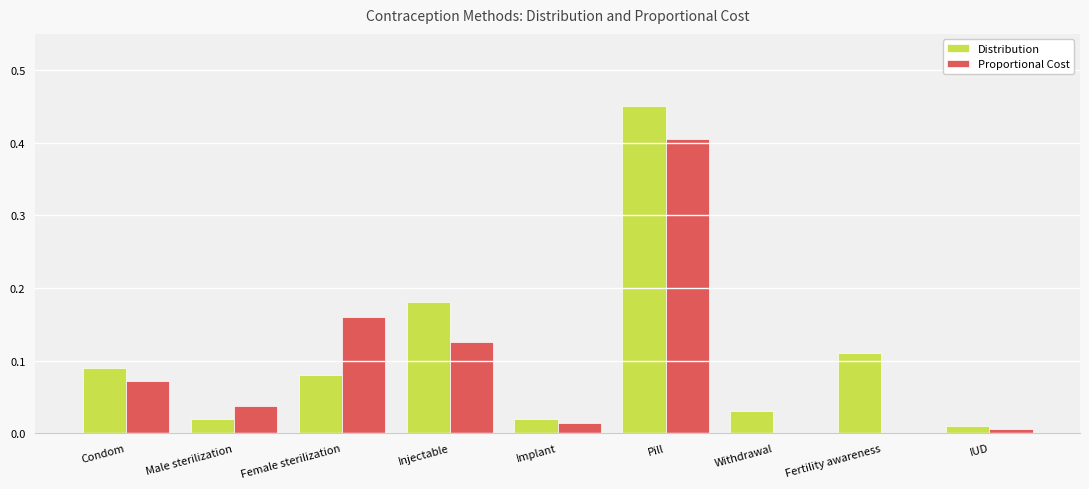

What is the sum of the Proportional Cost values at Fertility awareness and Pill?

0.4